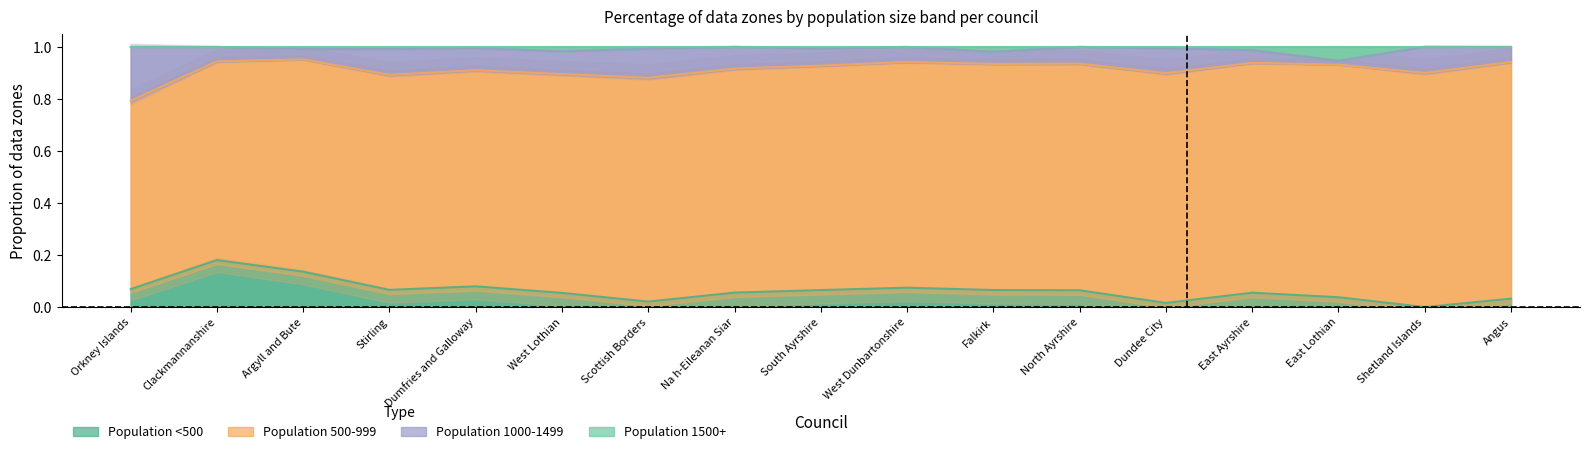

At Shetland Islands, list the series in order from smallest to largest.

Population <500, Population 1500+